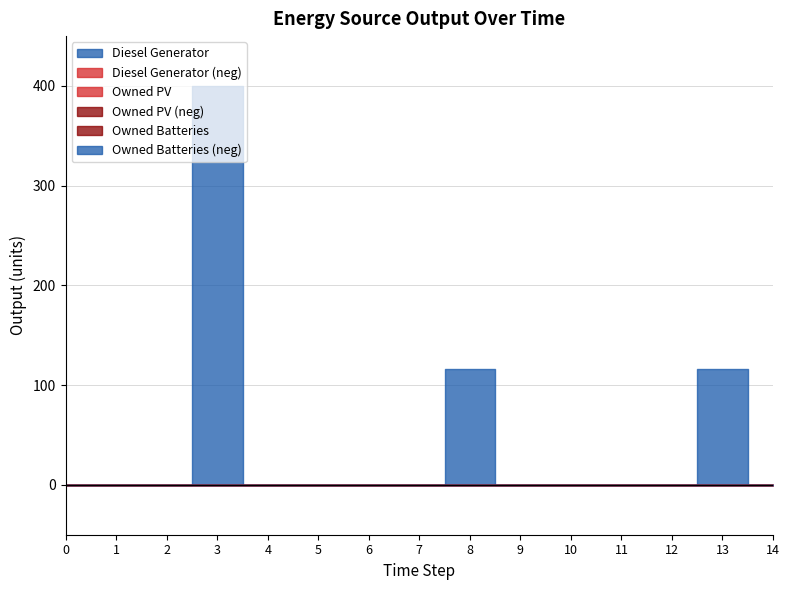

Reading right to left, what are all the values shown in this chart?

Diesel Generator: 0	116	0	0	0	0	116	0	0	0	0	400	0	0	0
Owned PV: 0	0	0	0	0	0	0	0	0	0	0	0	0	0	0
Owned Batteries: 0	0	0	0	0	0	0	0	0	0	0	0	0	0	0